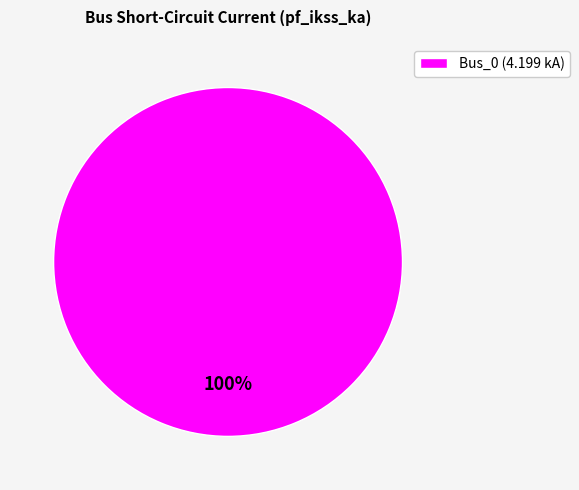

Which category accounts for the majority?

Bus_0 (4.199 kA)